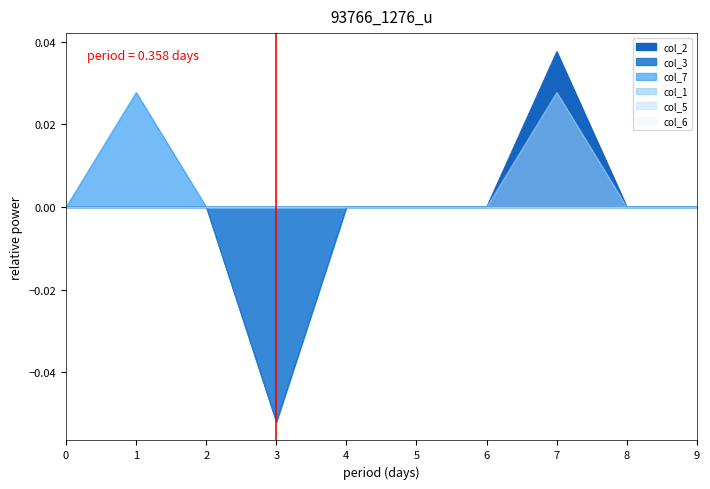

Is it true that the value at 3 is 0?

False